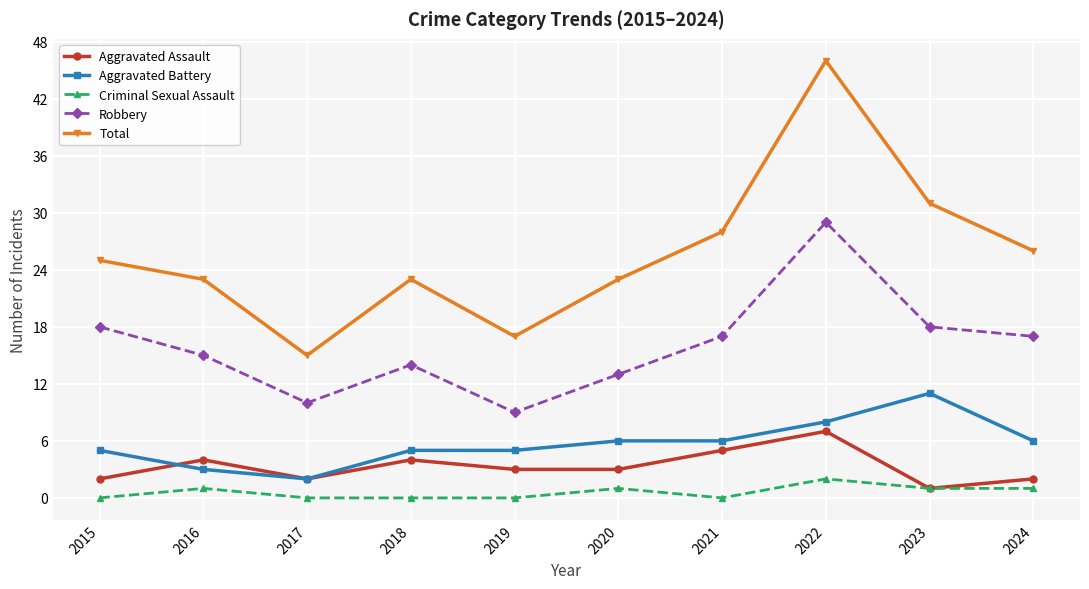

Reading left to right, what are all the values shown in this chart?

Aggravated Assault: 2015=2	2016=4	2017=2	2018=4	2019=3	2020=3	2021=5	2022=7	2023=1	2024=2
Aggravated Battery: 2015=5	2016=3	2017=2	2018=5	2019=5	2020=6	2021=6	2022=8	2023=11	2024=6
Criminal Sexual Assault: 2015=0	2016=1	2017=0	2018=0	2019=0	2020=1	2021=0	2022=2	2023=1	2024=1
Robbery: 2015=18	2016=15	2017=10	2018=14	2019=9	2020=13	2021=17	2022=29	2023=18	2024=17
Total: 2015=25	2016=23	2017=15	2018=23	2019=17	2020=23	2021=28	2022=46	2023=31	2024=26